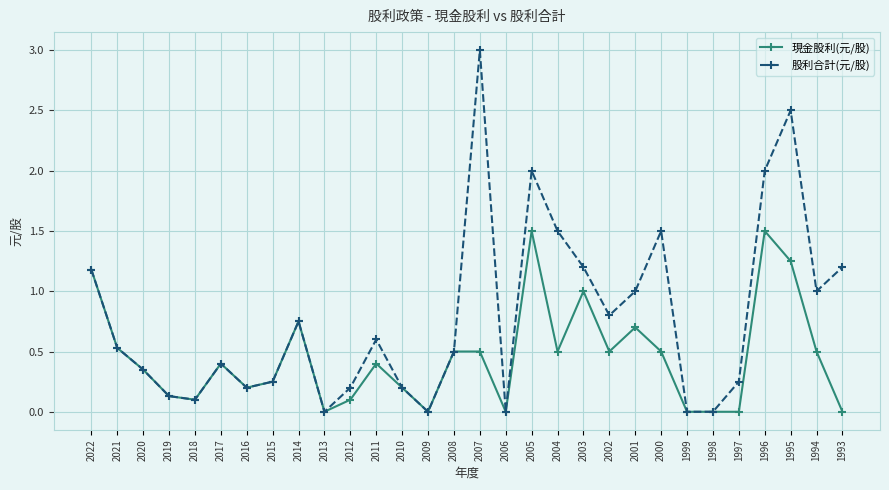

Is it true that 股利合計(元/股) equals -1.9 at 1998?

False